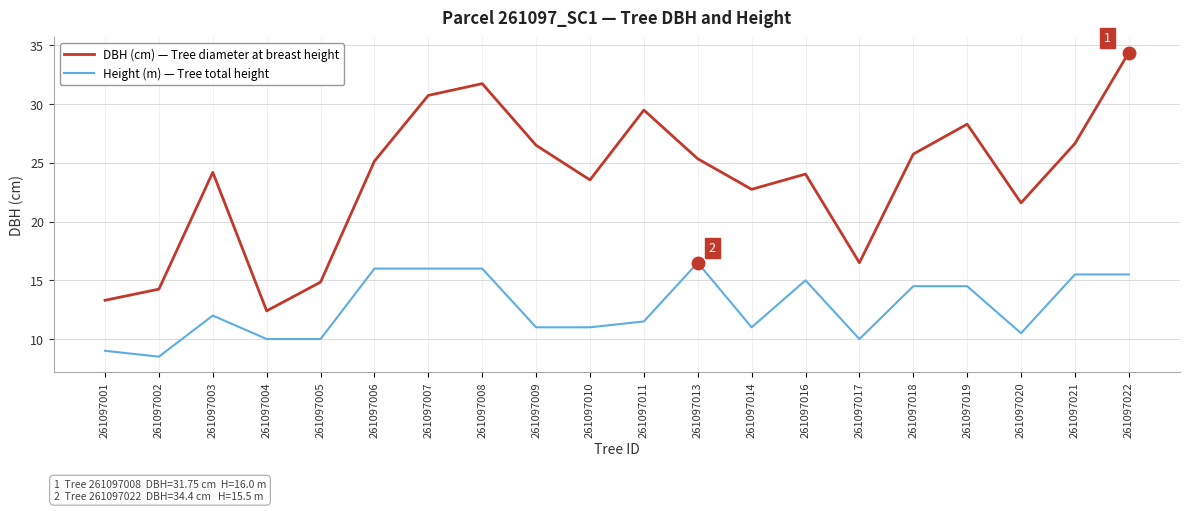

True or false: DBH (cm) — Tree diameter at breast height and Height (m) — Tree total height intersect in this chart.

False